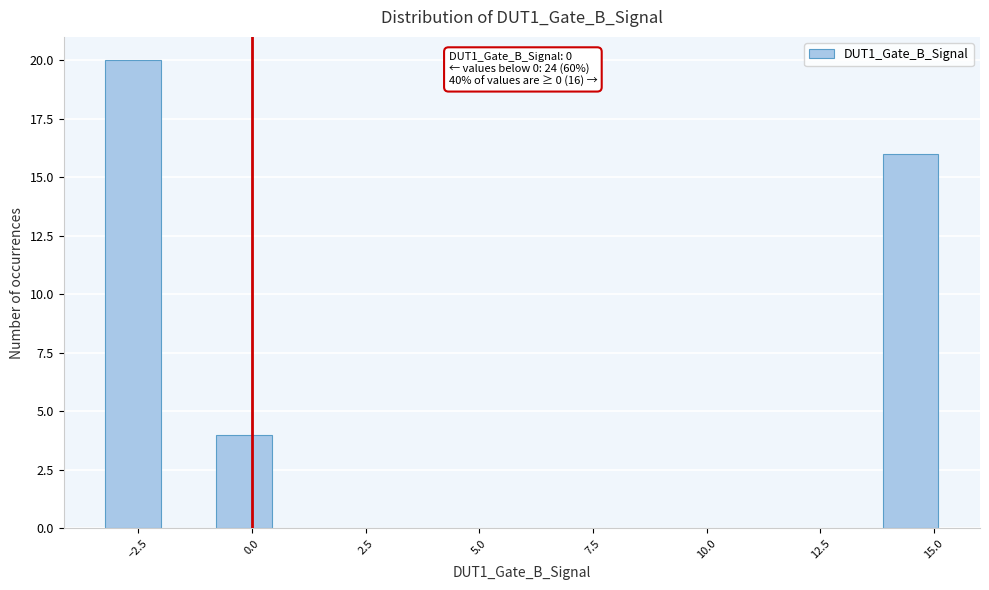

Around what value on the x-axis is the tallest bar? Give the approximate position of its centre, as read against the axis.

-2.5